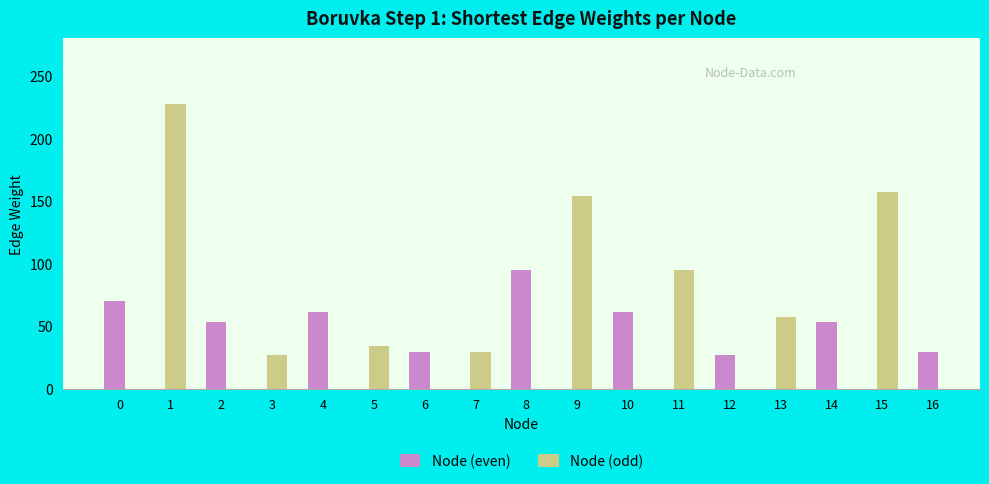

What is the difference between the maximum and second lowest values in the Node (even) series?

66